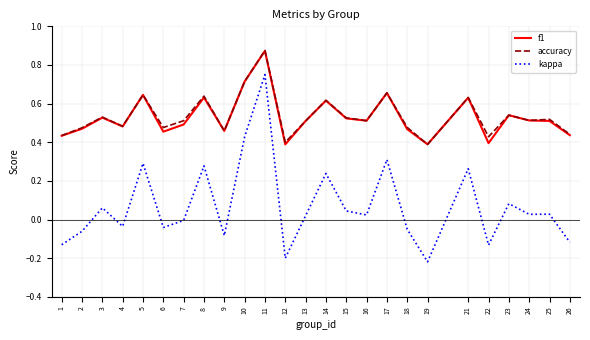

What are all the series names shown in the legend?

f1, accuracy, kappa